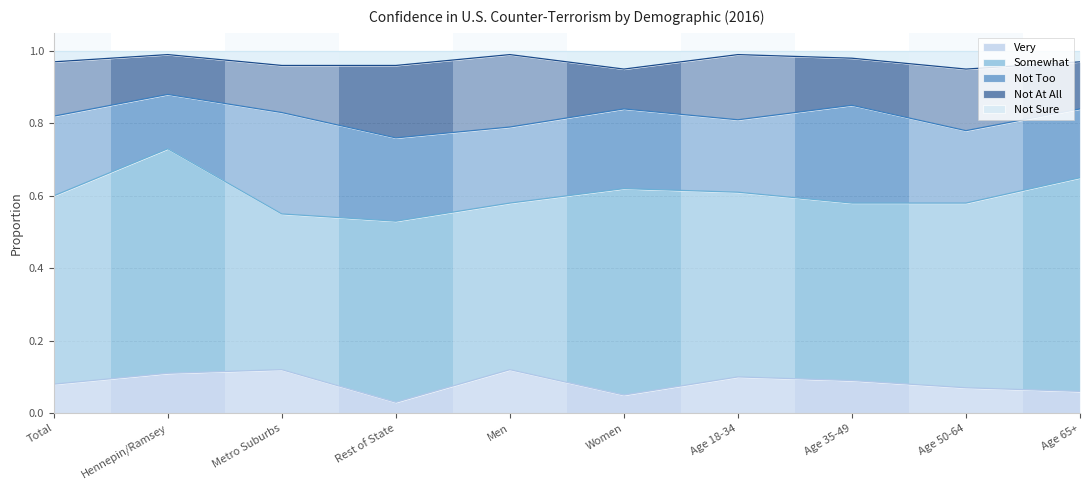

True or false: Not Sure and Not Too intersect in this chart.

False